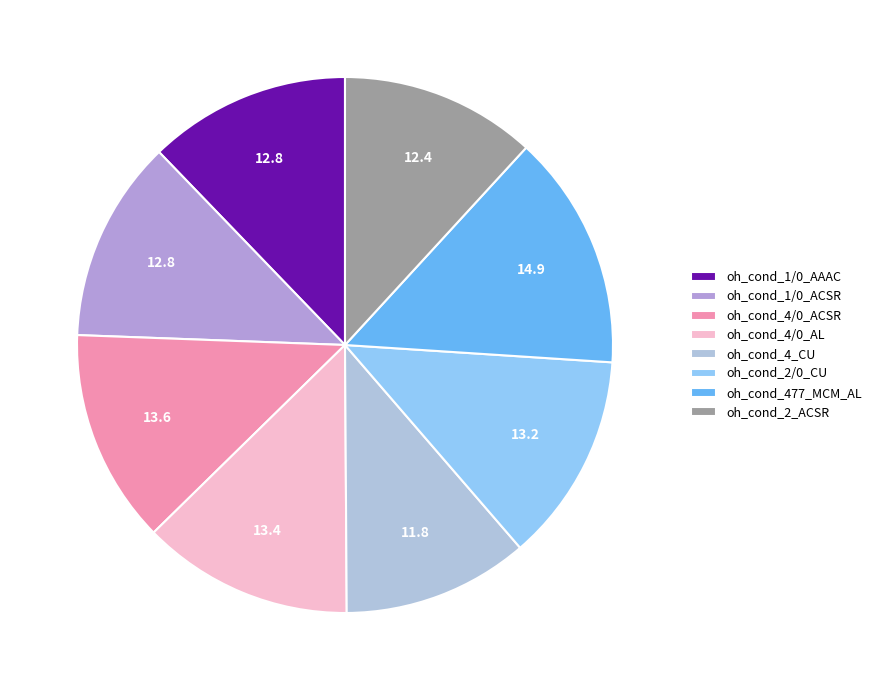

True or false: oh_cond_477_MCM_AL accounts for 14% of the total.

True